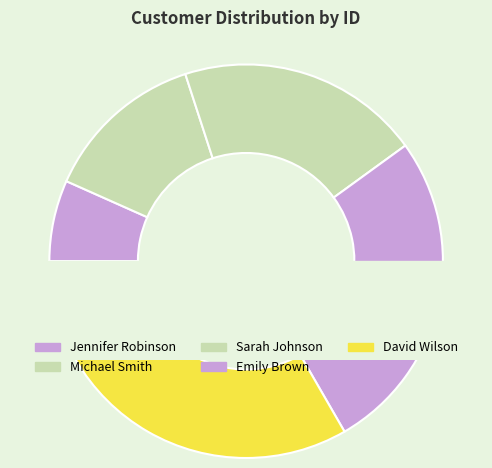

Is the sum of Emily Brown and David Wilson greater than half?

Yes